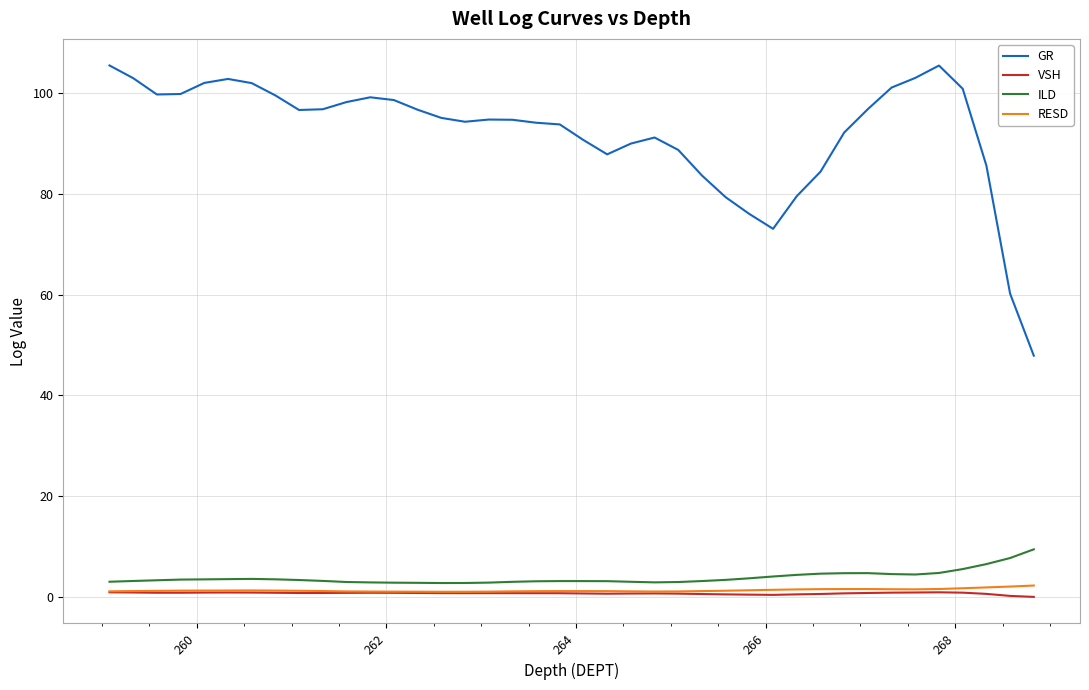

True or false: VSH and ILD intersect in this chart.

False